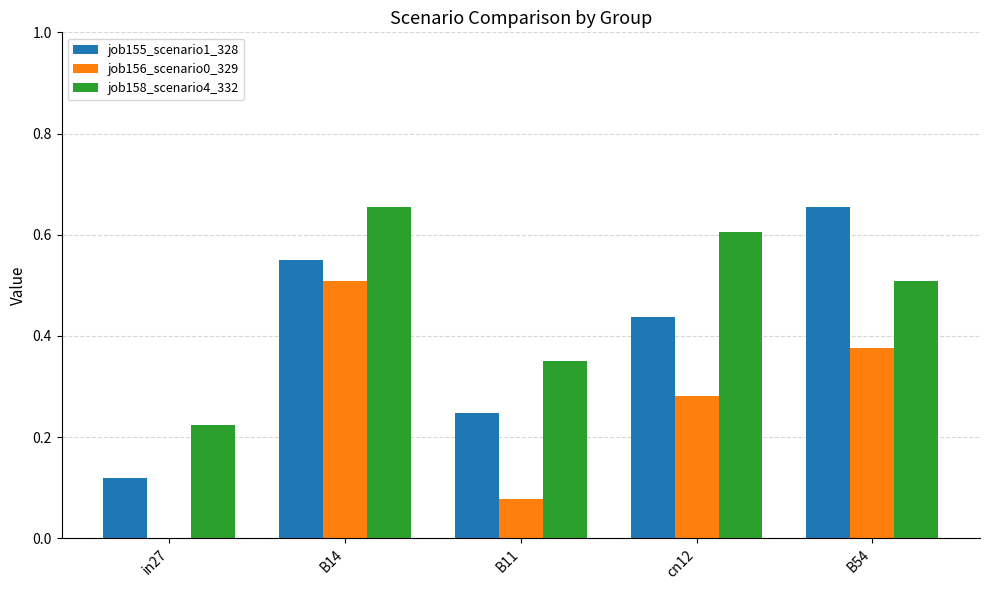

Is the value of job156_scenario0_329 at B11 greater than the value of job158_scenario4_332 at in27?

No